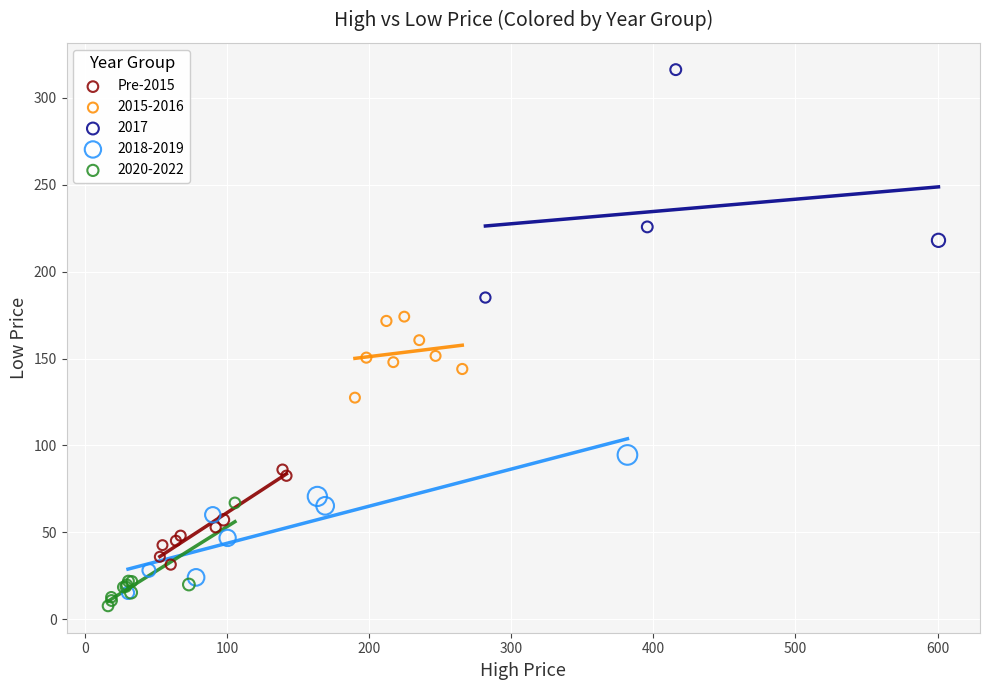

Which series reaches the maximum Y coordinate?

2017